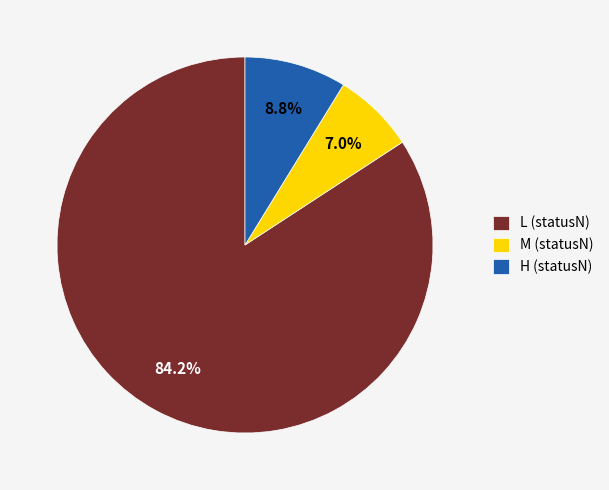

What is the ratio of the value at M (statusN) to the value at H (statusN)?

0.8